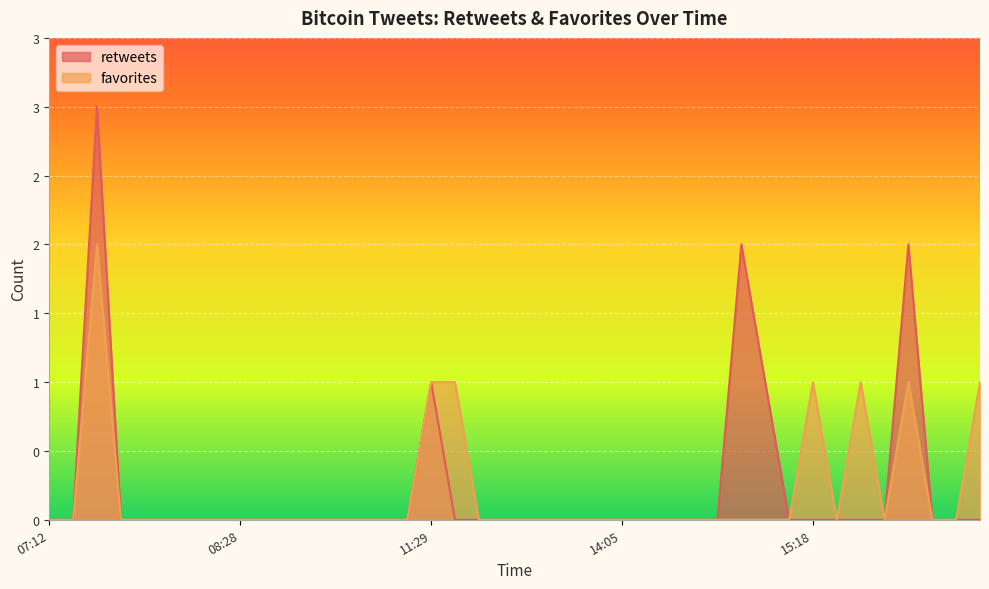

Does the chart display data point markers on the line(s)?

No